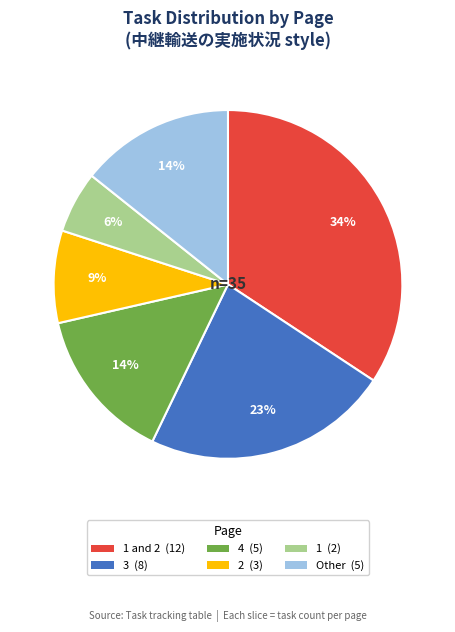

Does 3 (8) represent more than half of the total?

No